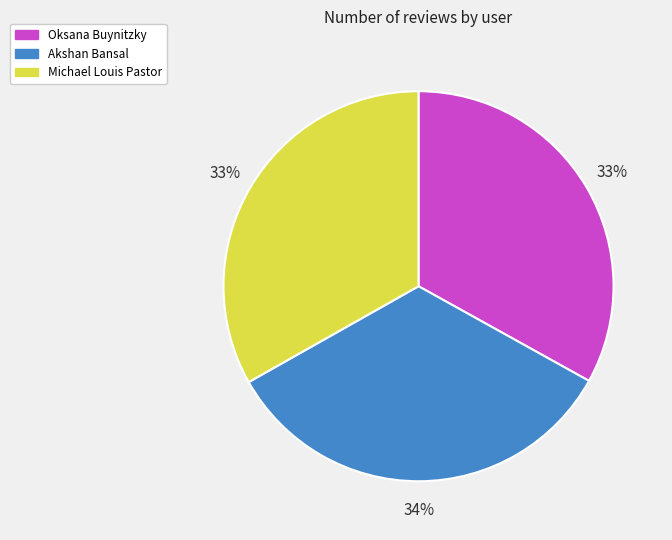

What percentage is the Michael Louis Pastor slice, to the nearest percent?

33%